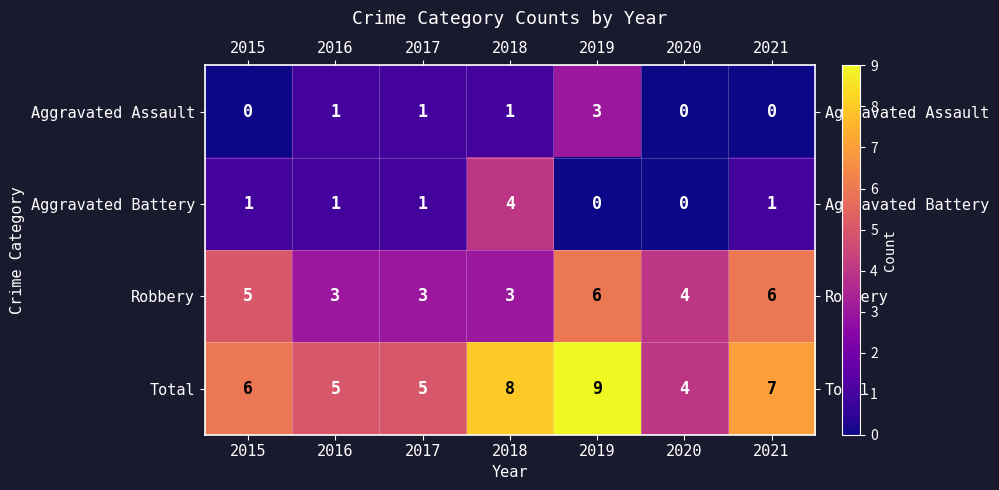

Reading left to right, list all the values displayed in this chart.

Aggravated Assault: 0	1	1	1	3	0	0
Aggravated Battery: 1	1	1	4	0	0	1
Robbery: 5	3	3	3	6	4	6
Total: 6	5	5	8	9	4	7